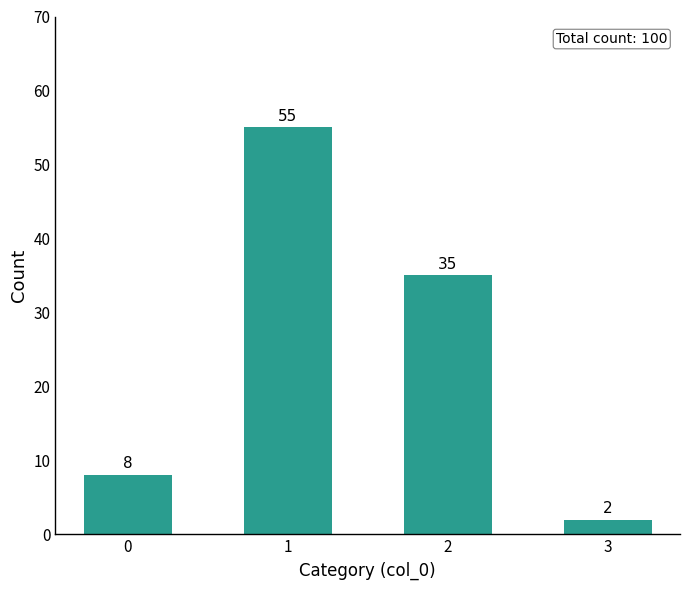

Rank the categories by value from highest to lowest.

1, 2, 0, 3